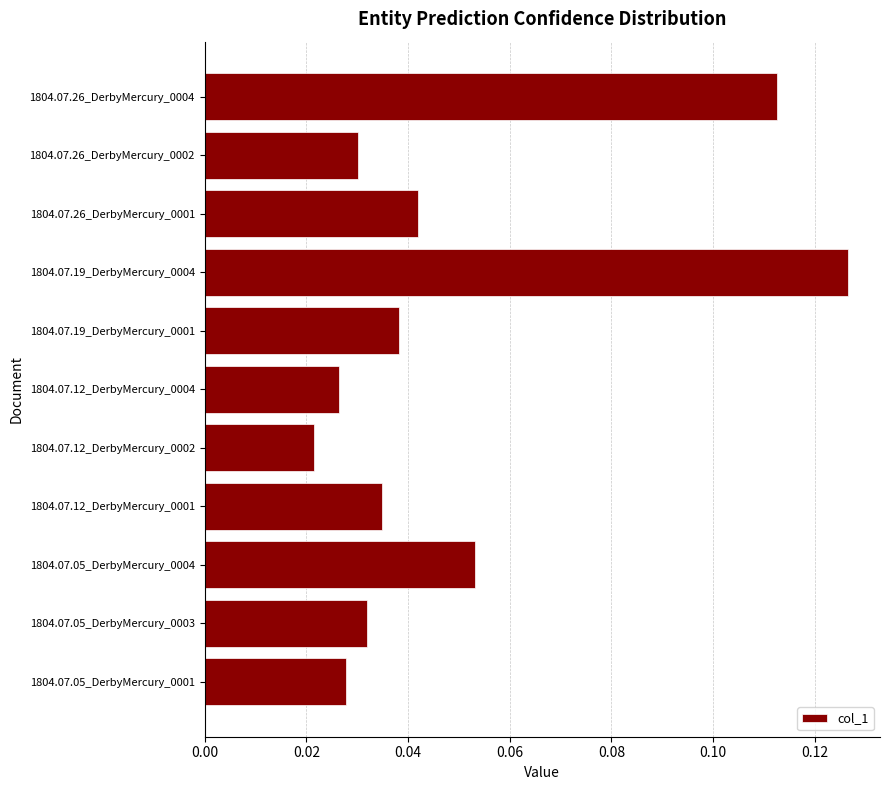

What is the sum of all values?

0.5